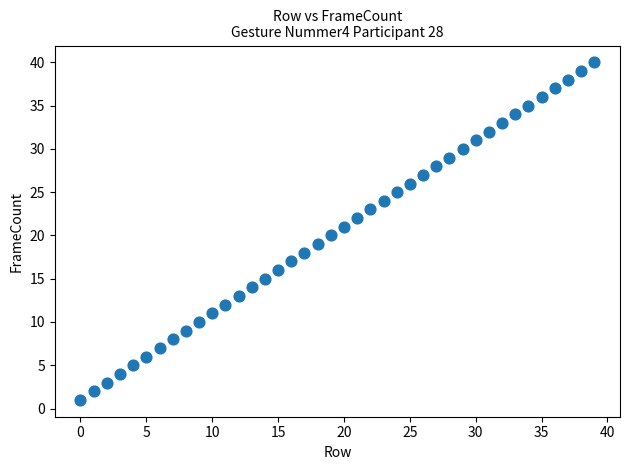

What is the range of Y values (max minus min)?

39